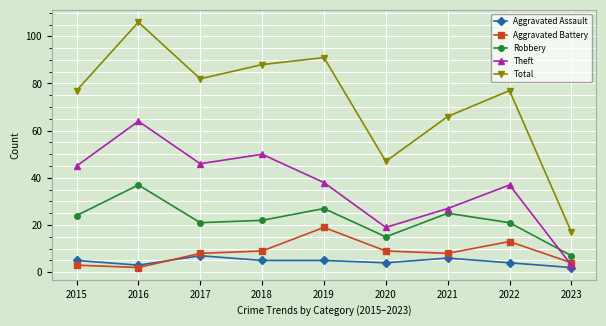

True or false: Theft has a value of 46 at 2017.

True